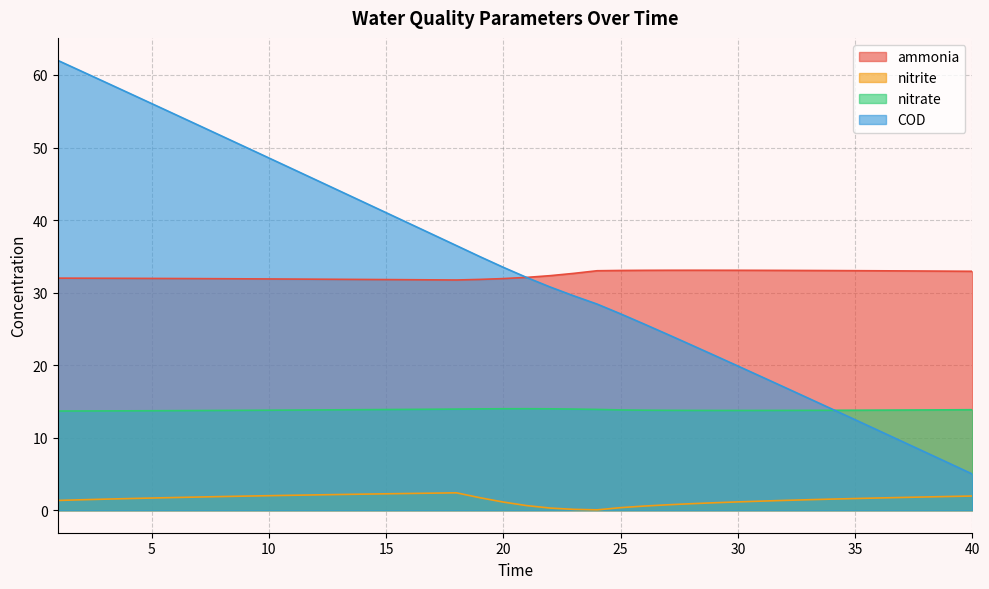

Reading left to right, extract all data points from this chart.

ammonia: 1=32.0	2=32.0	3=32.0	4=32.0	5=32.0	6=31.9	7=31.9	8=31.9	9=31.9	10=31.9	11=31.9	12=31.8	13=31.8	14=31.8	15=31.8	16=31.8	17=31.8	18=31.7	19=31.8	20=31.9	21=32.1	22=32.3	23=32.6	24=33.0	25=33.1	26=33.1	27=33.1	28=33.1	29=33.1	30=33.1	31=33.1	32=33.1	33=33.0	34=33.0	35=33.0	36=33.0	37=33.0	38=33.0	39=33.0	40=32.9
nitrite: 1=1.3	2=1.4	3=1.5	4=1.6	5=1.7	6=1.8	7=1.8	8=1.9	9=1.9	10=2.0	11=2.1	12=2.1	13=2.2	14=2.2	15=2.3	16=2.3	17=2.4	18=2.4	19=1.7	20=1.1	21=0.6	22=0.3	23=0.1	24=0.1	25=0.4	26=0.6	27=0.7	28=0.9	29=1.0	30=1.1	31=1.3	32=1.4	33=1.4	34=1.5	35=1.6	36=1.7	37=1.8	38=1.8	39=1.9	40=2.0
nitrate: 1=13.7	2=13.7	3=13.7	4=13.7	5=13.7	6=13.7	7=13.7	8=13.8	9=13.8	10=13.8	11=13.8	12=13.8	13=13.8	14=13.9	15=13.9	16=13.9	17=13.9	18=13.9	19=14.0	20=14.0	21=14.0	22=14.0	23=13.9	24=13.9	25=13.8	26=13.8	27=13.8	28=13.8	29=13.8	30=13.8	31=13.8	32=13.8	33=13.8	34=13.8	35=13.8	36=13.8	37=13.8	38=13.8	39=13.8	40=13.9
COD: 1=62.0	2=60.5	3=59.0	4=57.6	5=56.1	6=54.6	7=53.1	8=51.6	9=50.1	10=48.6	11=47.1	12=45.6	13=44.0	14=42.5	15=41.0	16=39.5	17=38.0	18=36.5	19=35.0	20=33.5	21=32.1	22=30.8	23=29.6	24=28.4	25=27.1	26=25.7	27=24.2	28=22.8	29=21.3	30=19.9	31=18.4	32=16.9	33=15.5	34=14.0	35=12.5	36=11.0	37=9.5	38=8.0	39=6.5	40=5.0